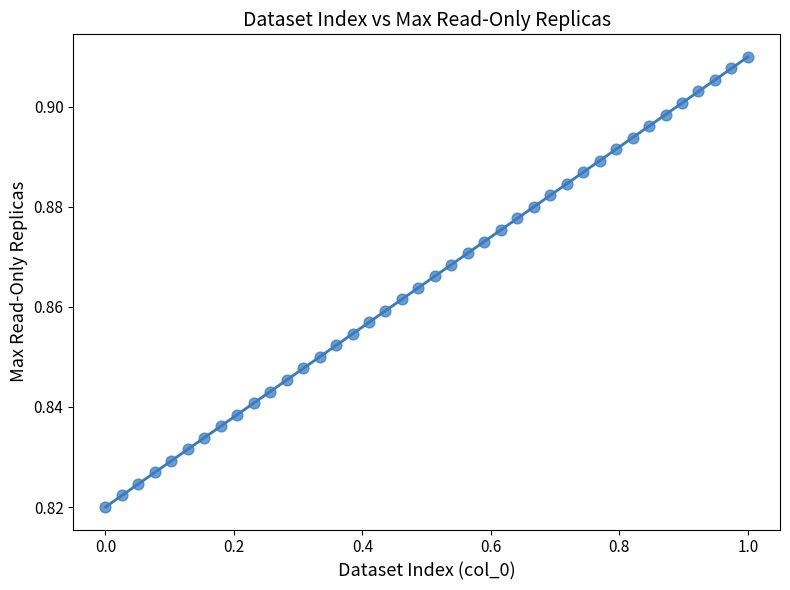

What is the range of X values (max minus min)?

1.0